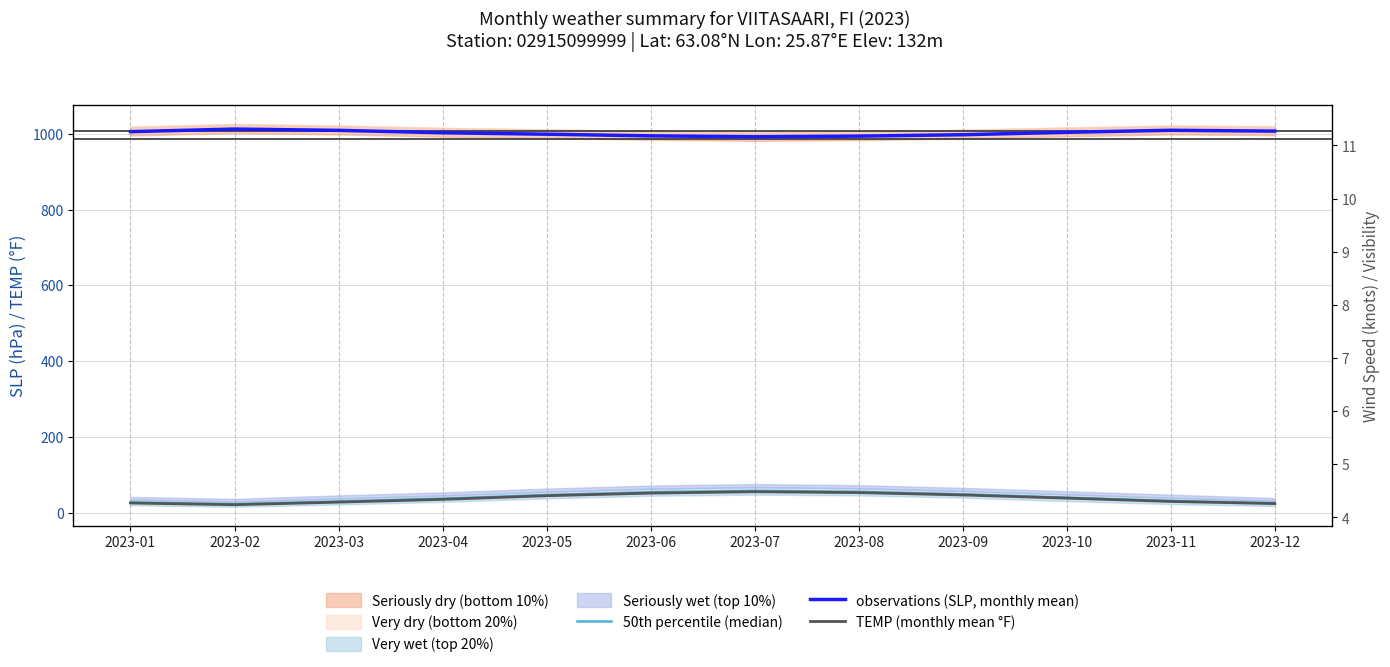

What is the difference between the maximum and second lowest values in the TEMP (monthly mean °F) series?

31.3